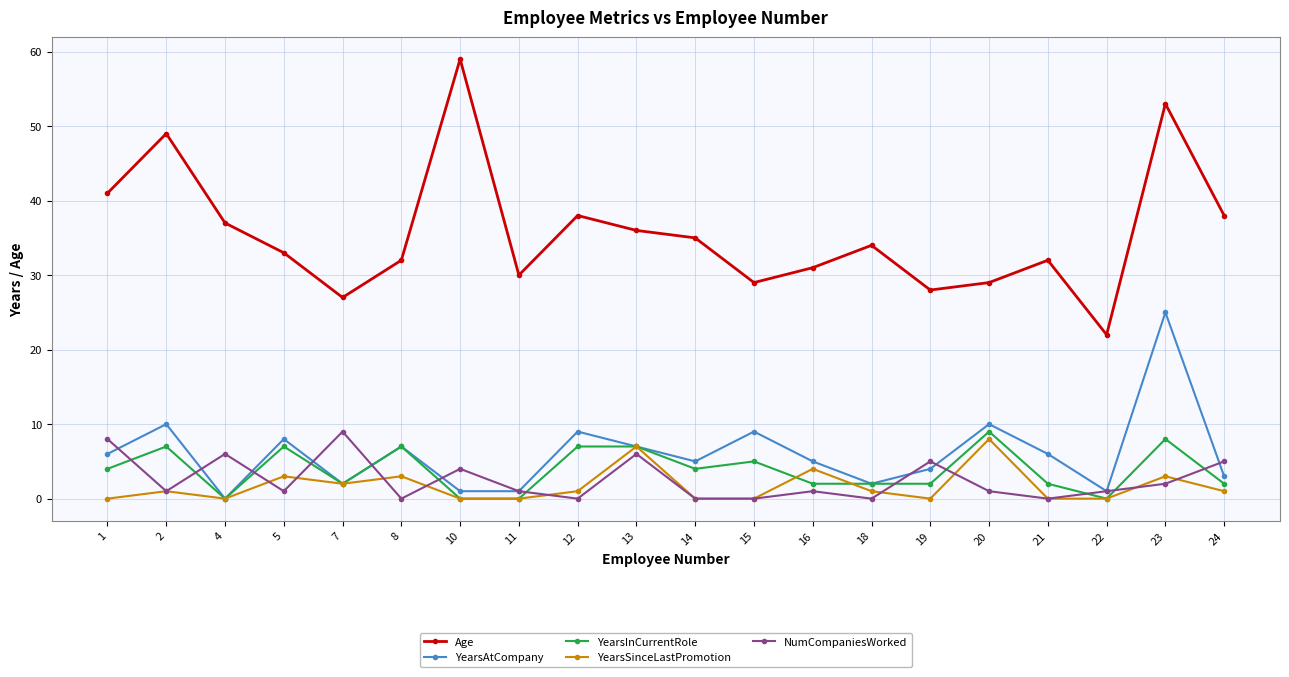

Is it true that YearsSinceLastPromotion equals 4 at 16?

True